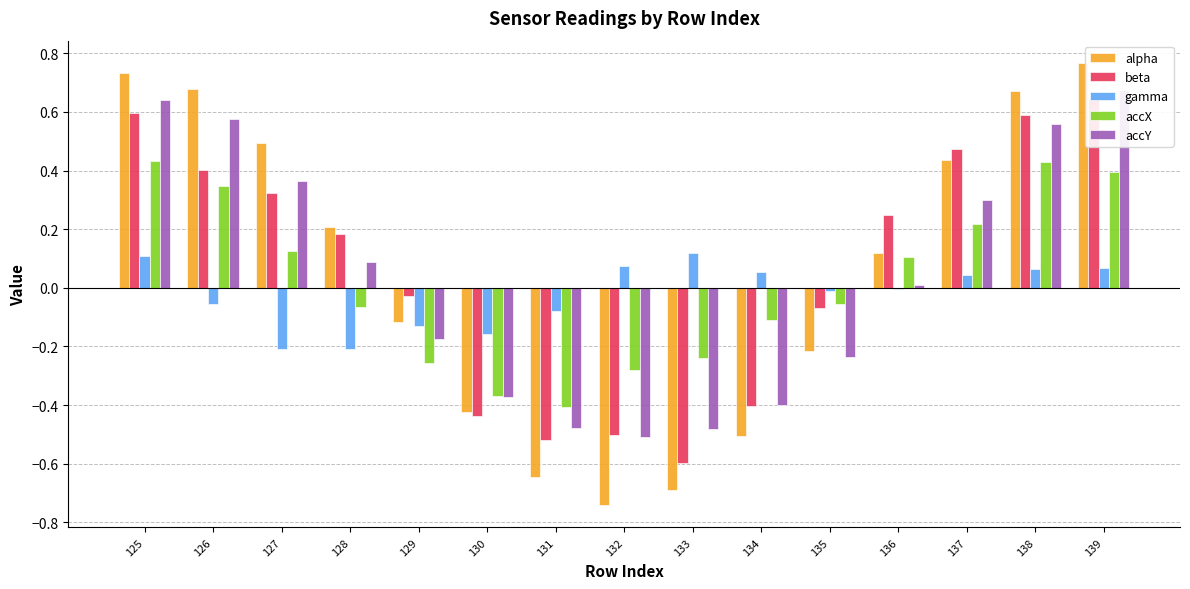

Reading right to left, list all the values displayed in this chart.

alpha: 0.8	0.7	0.4	0.1	-0.2	-0.5	-0.7	-0.7	-0.6	-0.4	-0.1	0.2	0.5	0.7	0.7
beta: 0.6	0.6	0.5	0.2	-0.1	-0.4	-0.6	-0.5	-0.5	-0.4	-0.0	0.2	0.3	0.4	0.6
gamma: 0.1	0.1	0.0	-0.0	-0.0	0.1	0.1	0.1	-0.1	-0.2	-0.1	-0.2	-0.2	-0.1	0.1
accX: 0.4	0.4	0.2	0.1	-0.1	-0.1	-0.2	-0.3	-0.4	-0.4	-0.3	-0.1	0.1	0.3	0.4
accY: 0.7	0.6	0.3	0.0	-0.2	-0.4	-0.5	-0.5	-0.5	-0.4	-0.2	0.1	0.4	0.6	0.6